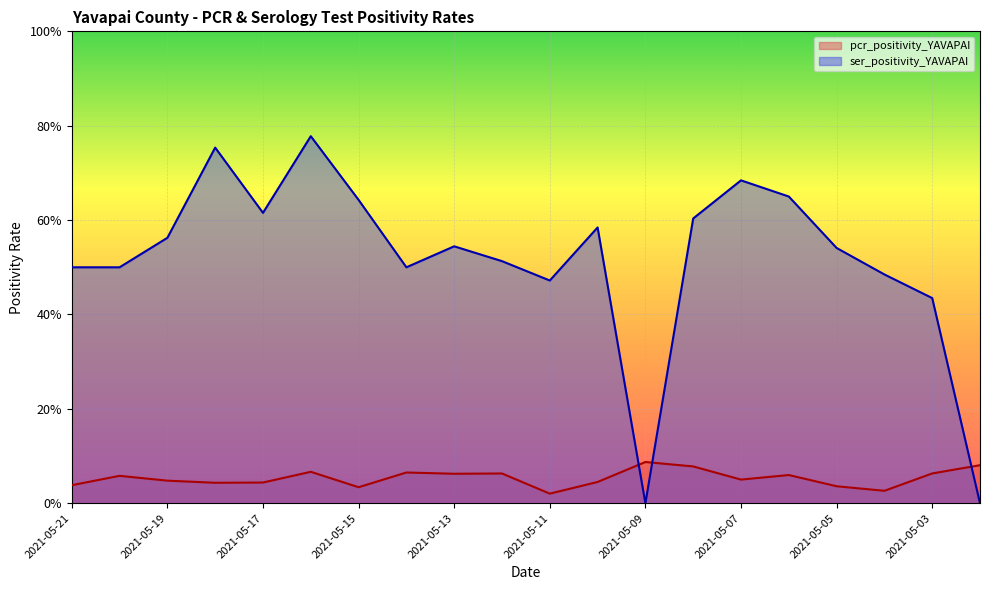

In ser_positivity_YAVAPAI, how many points are higher than both neighbors (excluding endpoints)?

5